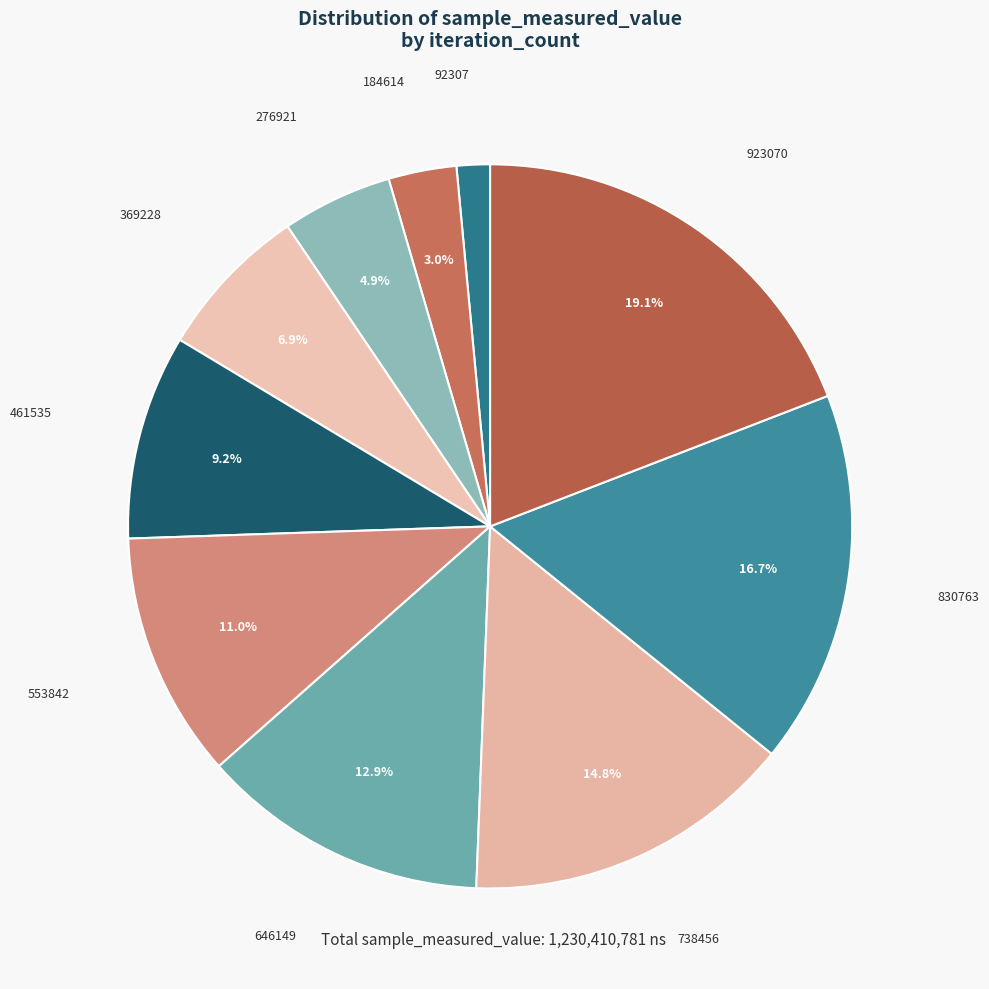

To the nearest percent, what is the average slice percentage?

10%